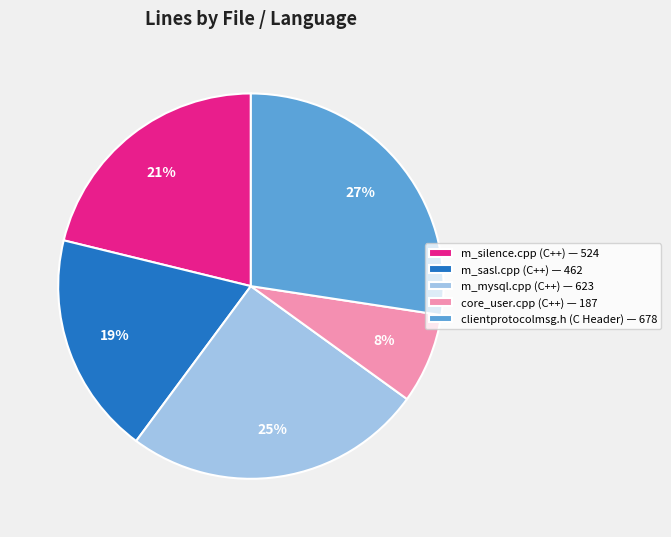

Does core_user.cpp (C++) account for over 50% of the chart?

No